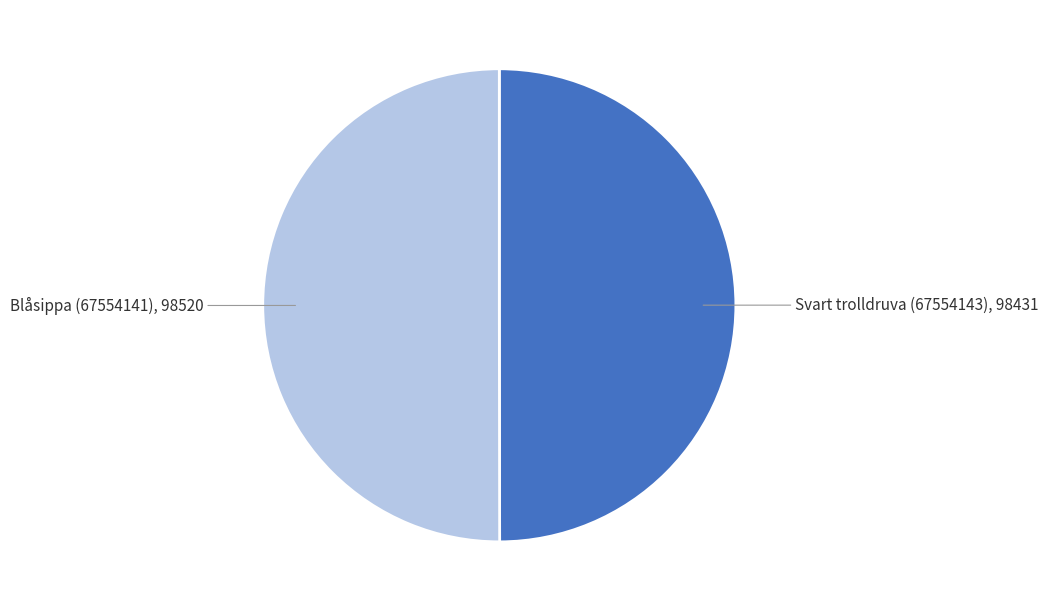

The Blåsippa (67554141) slice represents 50% of the pie. True or false?

True